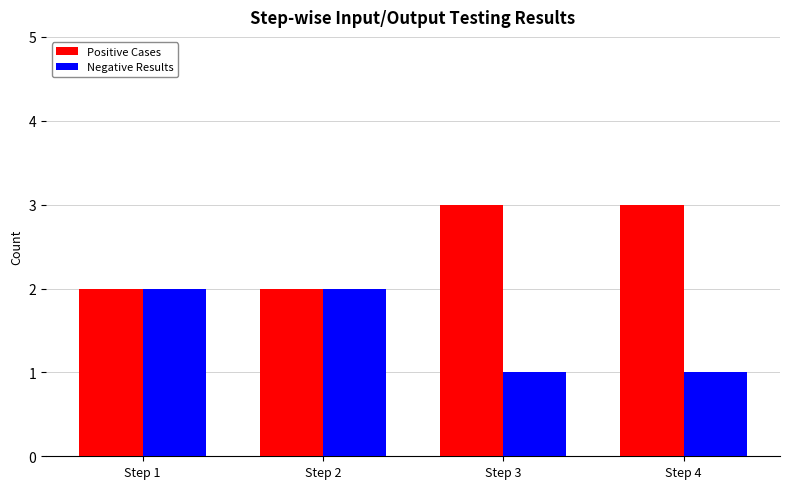

The Negative Results series shows 1 at Step 2. True or false?

False